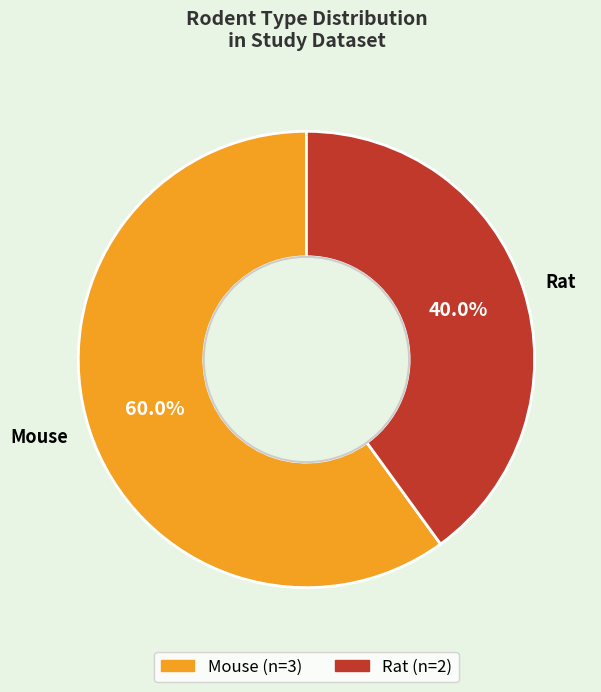

What portion of the pie excludes Mouse?

40.0%